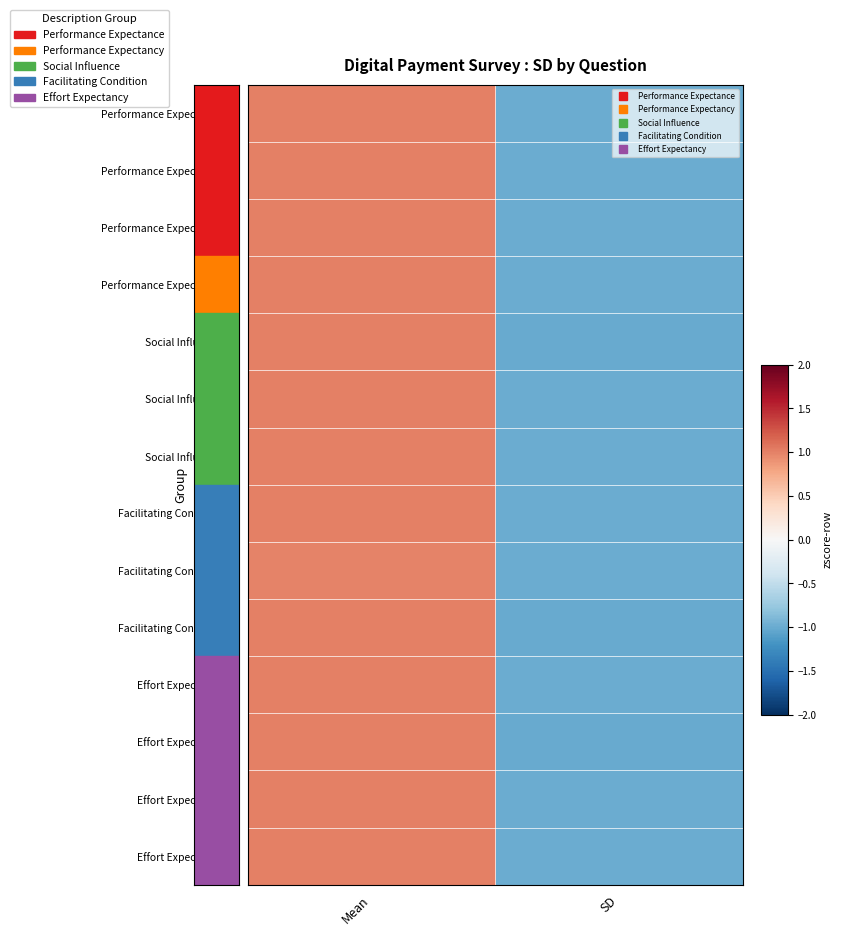

Which series has the largest total across all categories?

Performance Expectance Q3